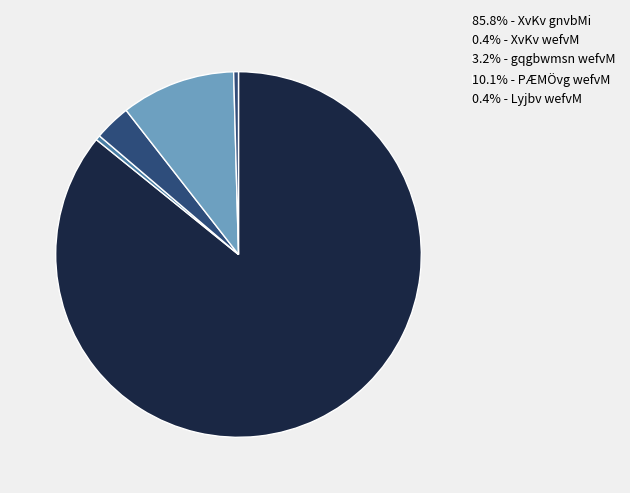

How many slices are in this pie chart?

5